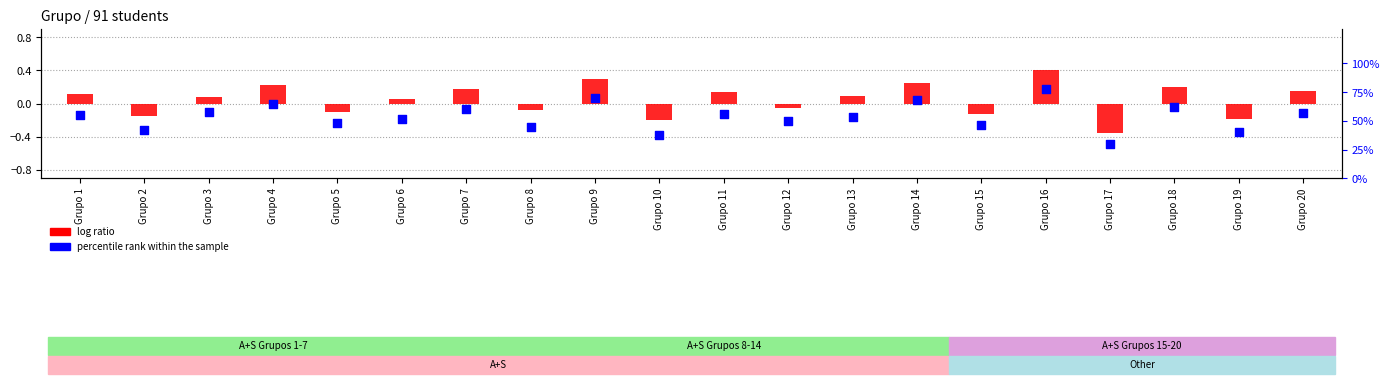

Which series reaches the minimum Y coordinate?

log ratio